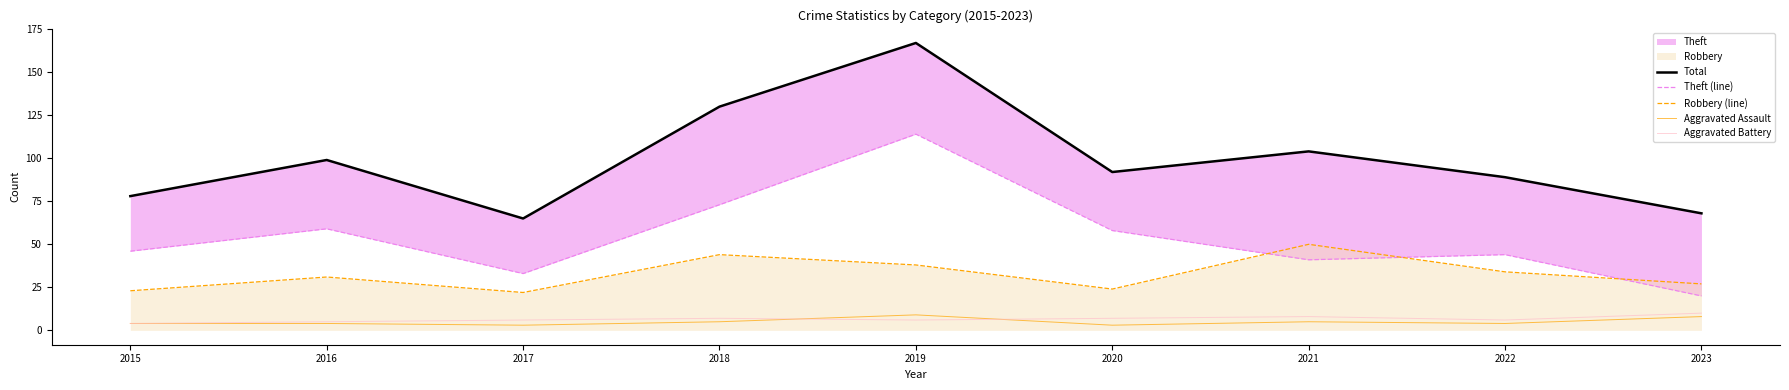

What is the average value of the Robbery (line) series?

33